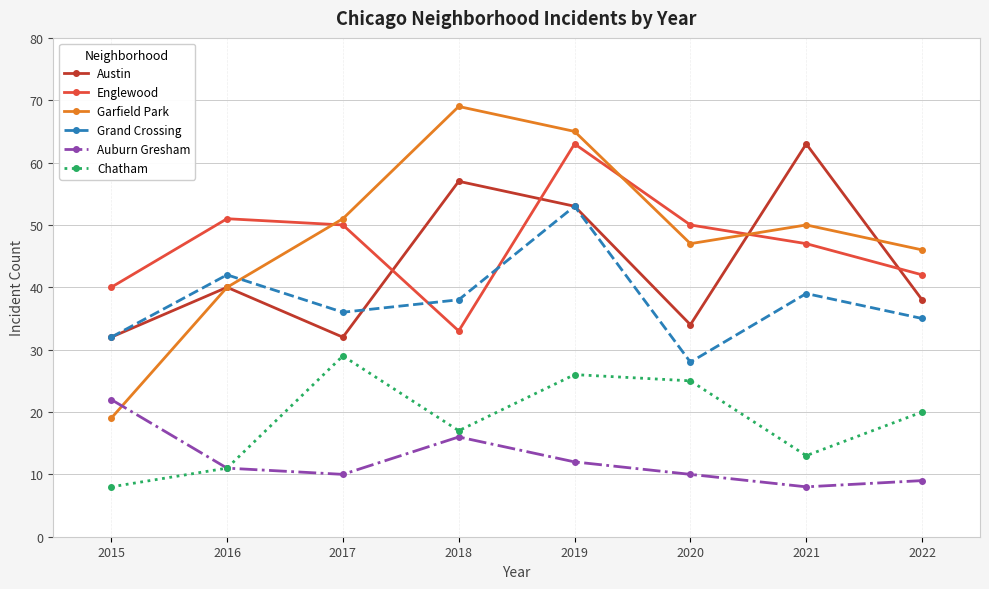

What is the highest value of the Englewood series?

63